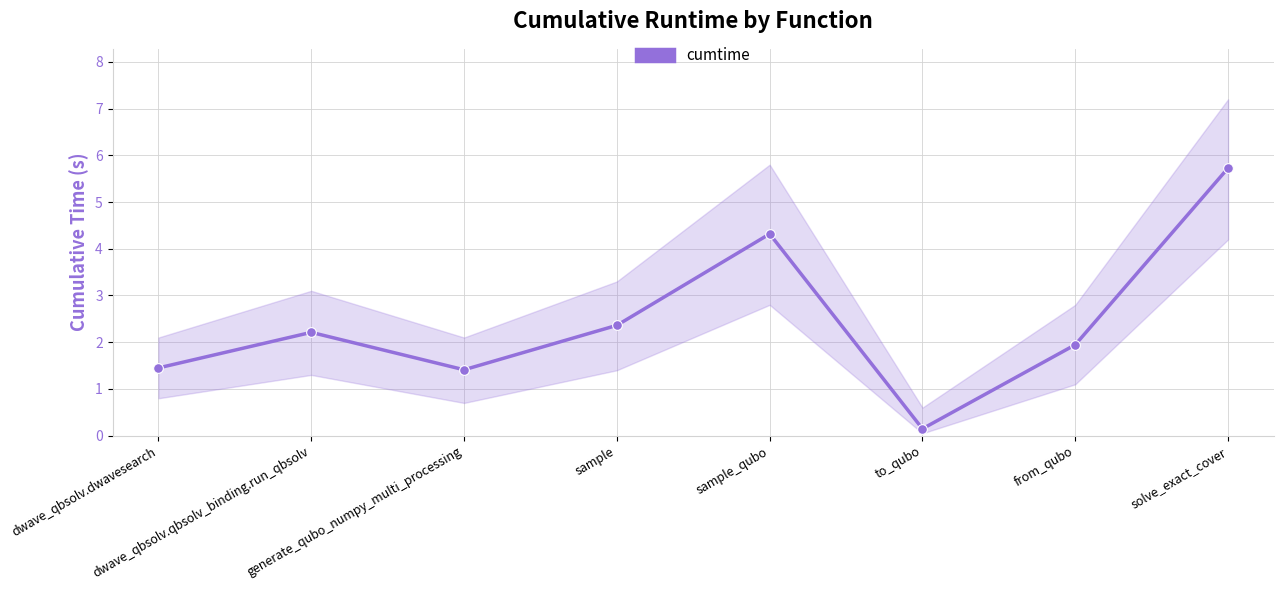

What is the value of the 7th point from the left?

1.9